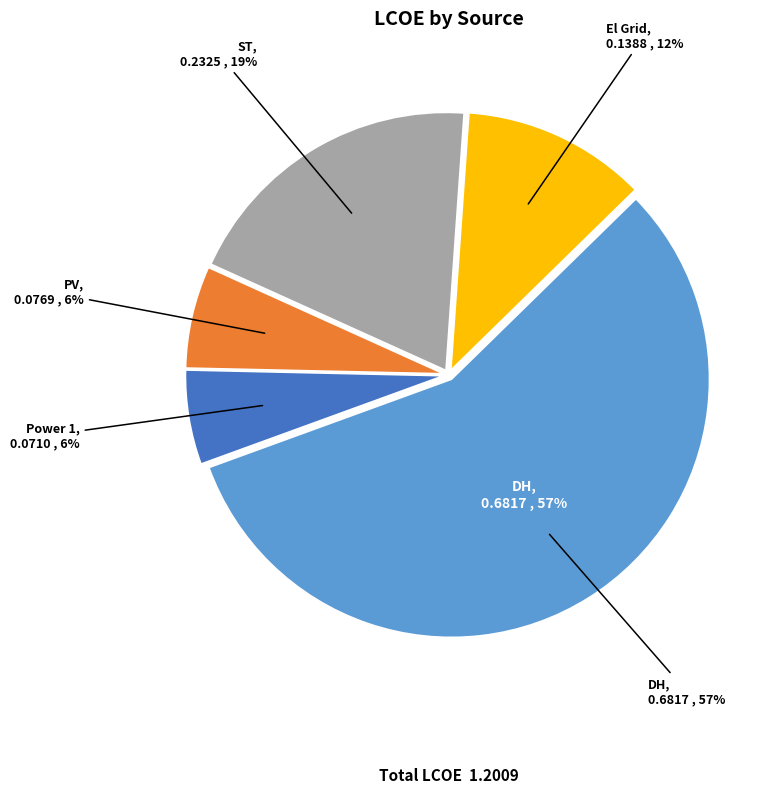

To the nearest percent, what is the average slice percentage?

20%